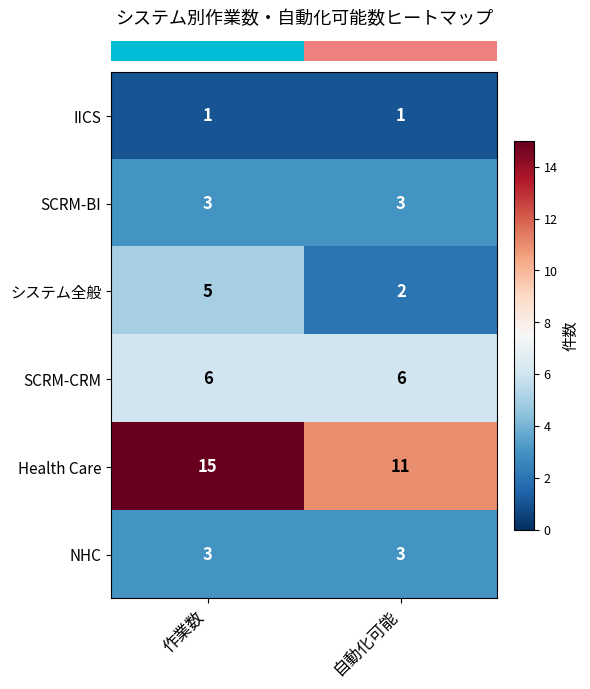

Reading left to right, transcribe all the data shown in this chart.

IICS: 1	1
SCRM-BI: 3	3
システム全般: 5	2
SCRM-CRM: 6	6
Health Care: 15	11
NHC: 3	3